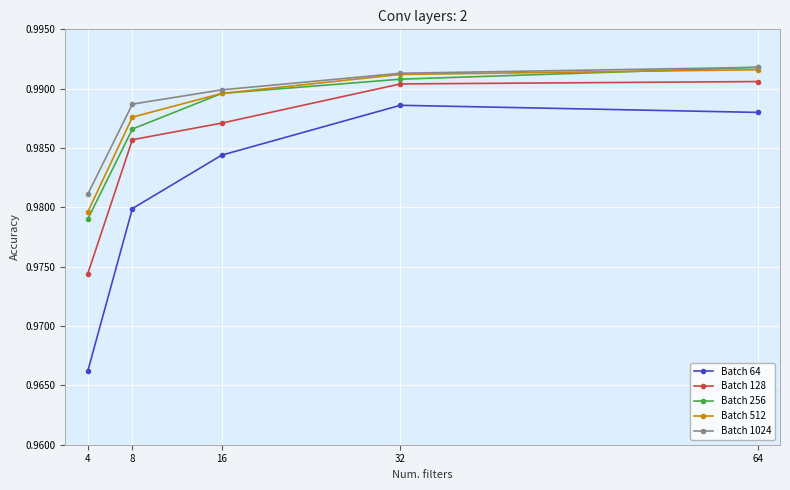

Is the value of Batch 64 at 32 greater than the value of Batch 256 at 8?

Yes